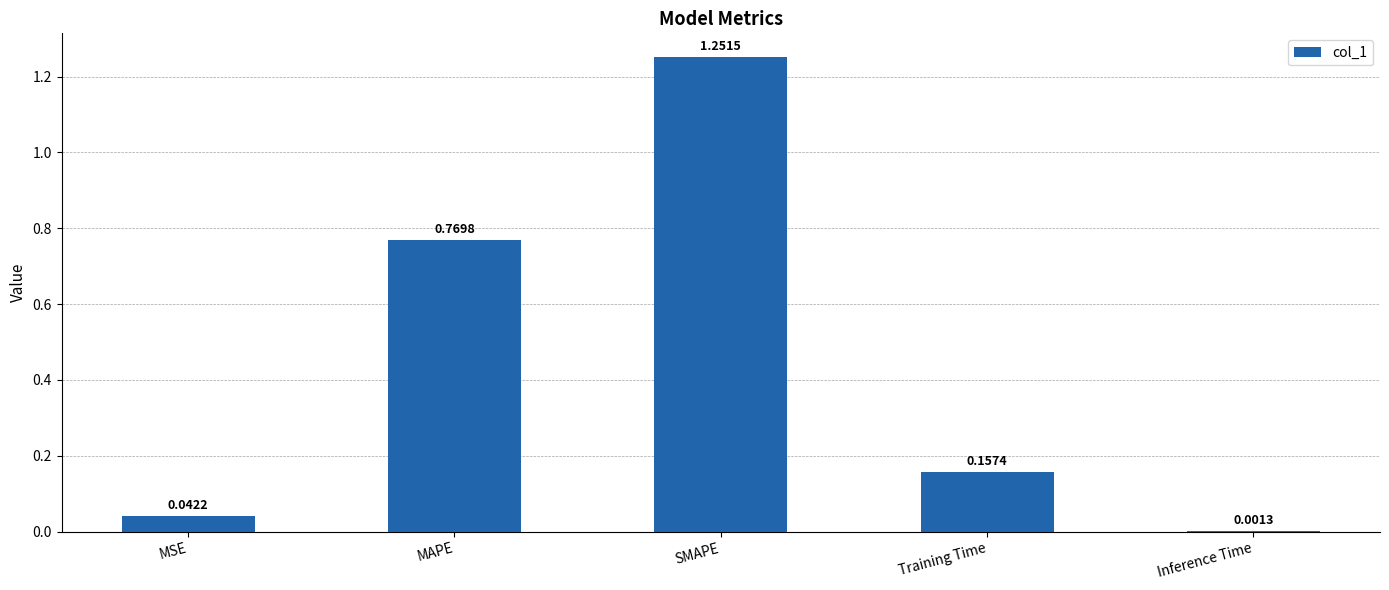

At which category does the chart reach its peak across all series?

SMAPE